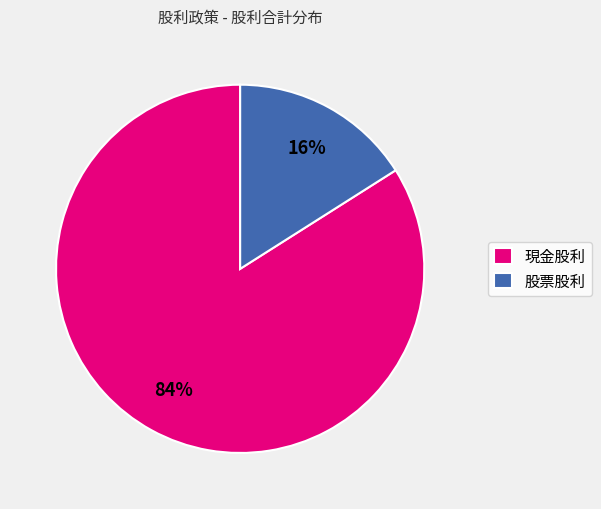

How many segments does this pie chart have?

2